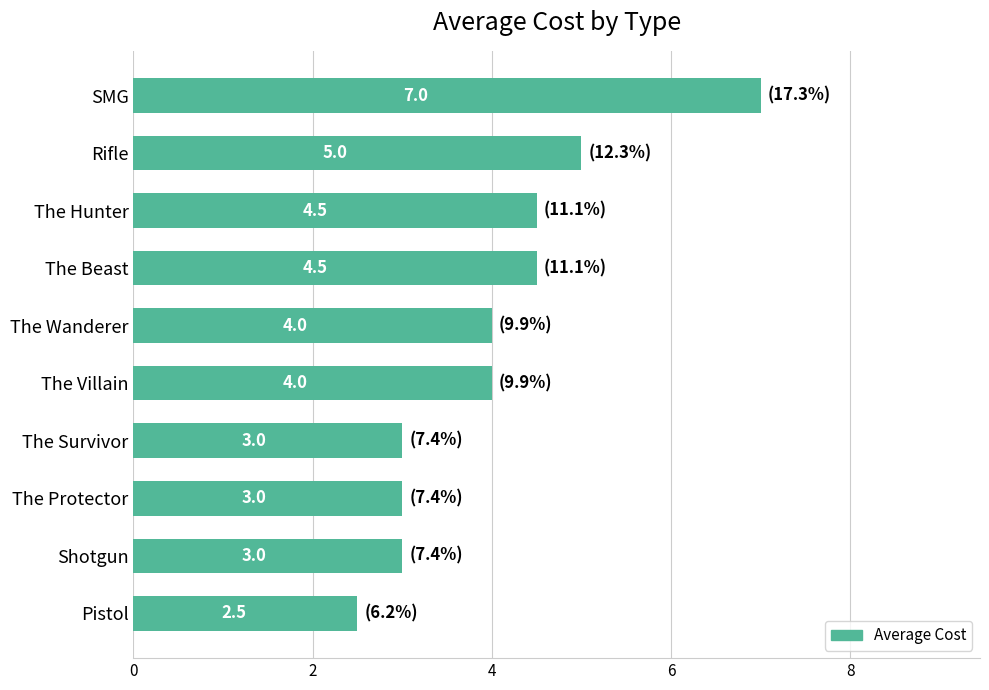

Reading top to bottom, extract all data points from this chart.

7.0	5.0	4.5	4.5	4.0	4.0	3.0	3.0	3.0	2.5